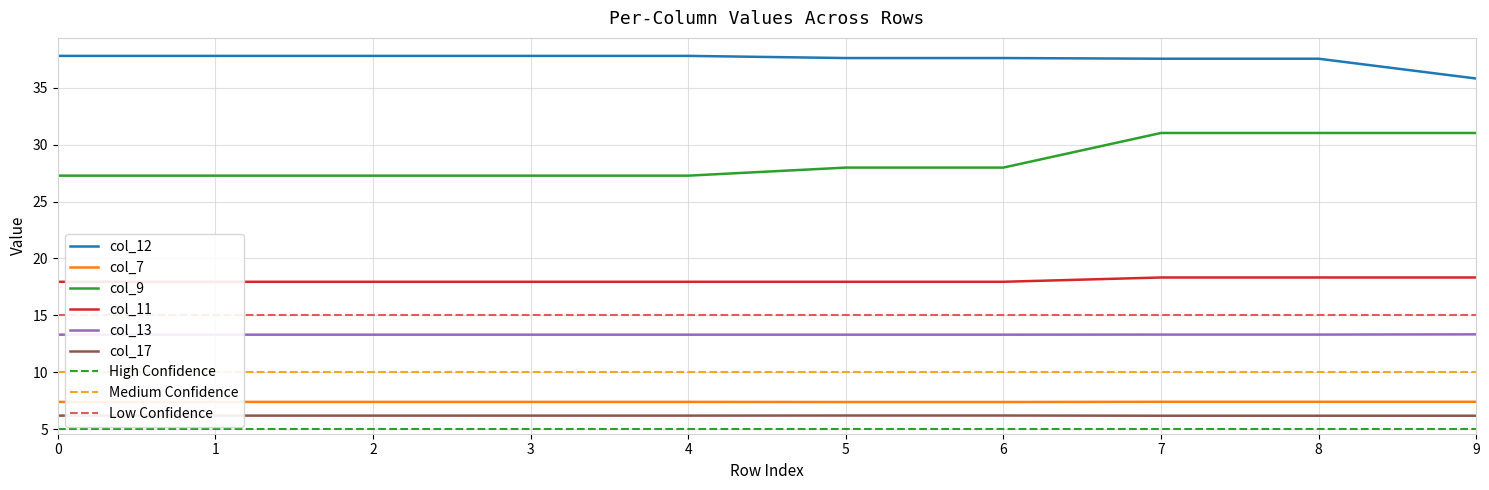

How many distinct data groups are displayed?

6